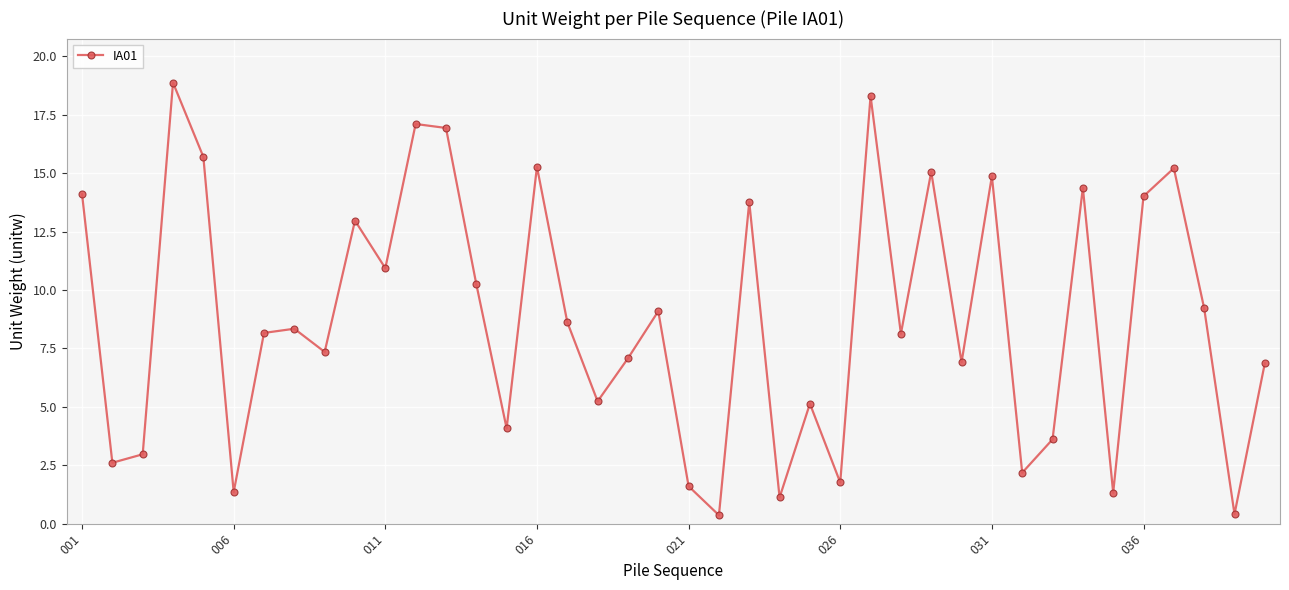

What is the smallest value displayed?

0.4